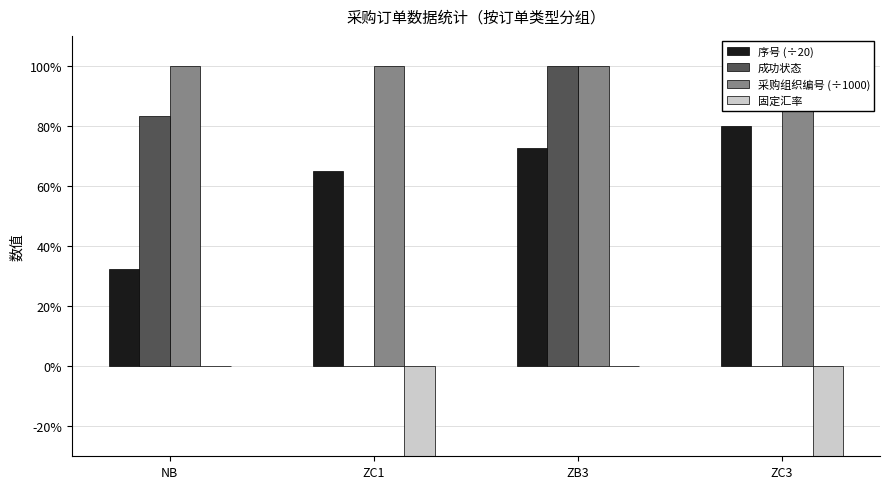

At ZC1, list the series in order from largest to smallest.

采购组织编号 (÷1000), 序号 (÷20), 成功状态, 固定汇率